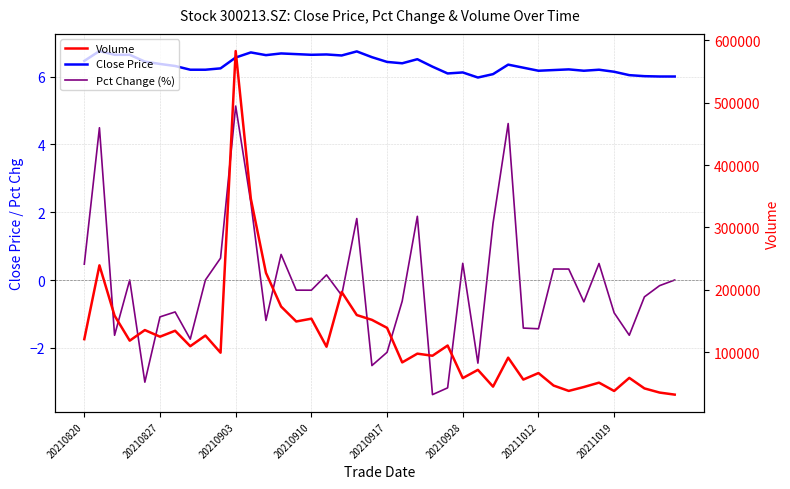

What is the greatest value displayed?

582650.0